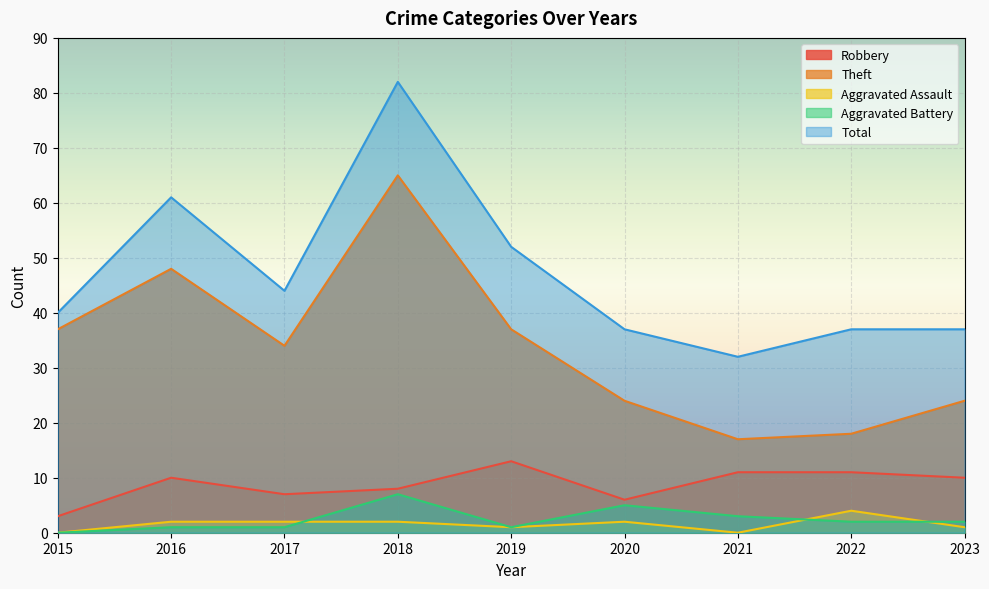

The Robbery series shows 5 at 2021. True or false?

False